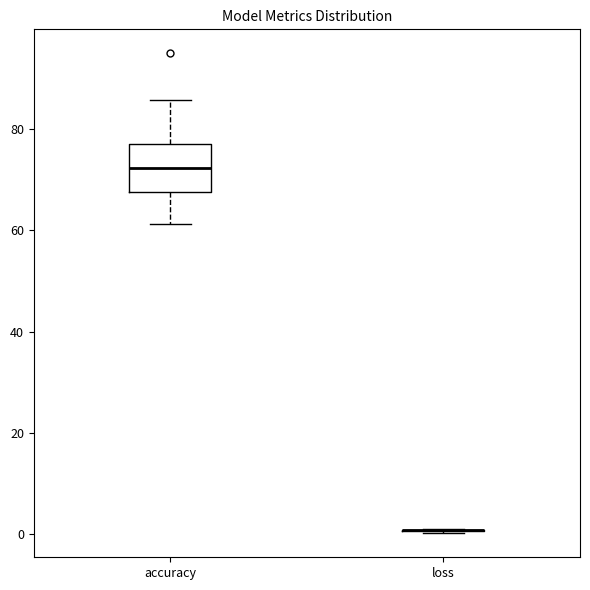

Reading left to right, read every box against the y-axis: the position of its median line, the range the box covers, and the ends of its whiskers. The values are not printed on the chart, so give them approximately, as read against the axis.

accuracy: median 72, box 68 to 78, whiskers 62 to 86
loss: box collapsed to a line at 0, whiskers 0 to 2